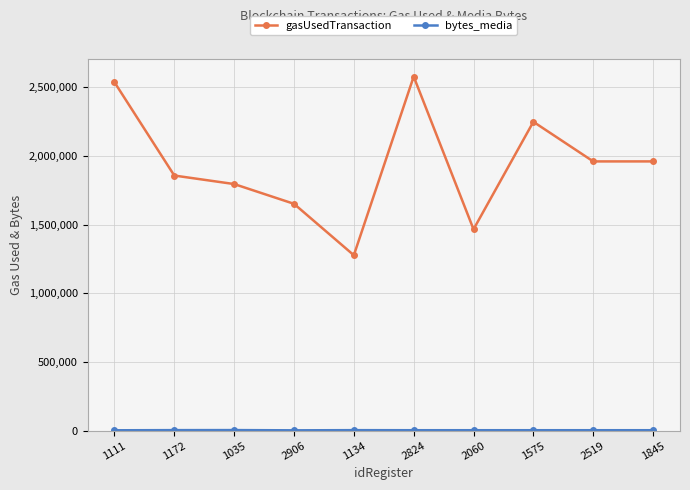

True or false: gasUsedTransaction has more than 1 interior local peaks.

True